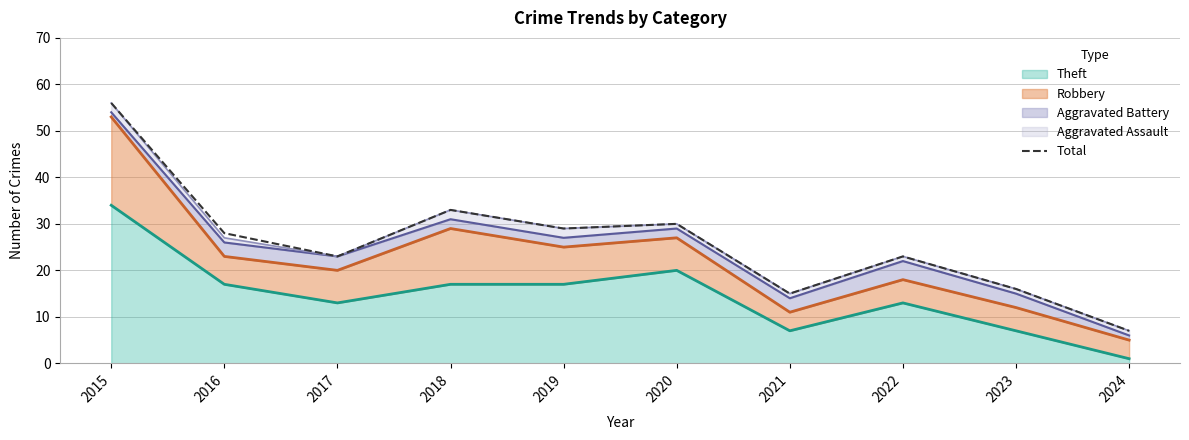

How many points are higher than both their immediate neighbors (excluding endpoints)?

3